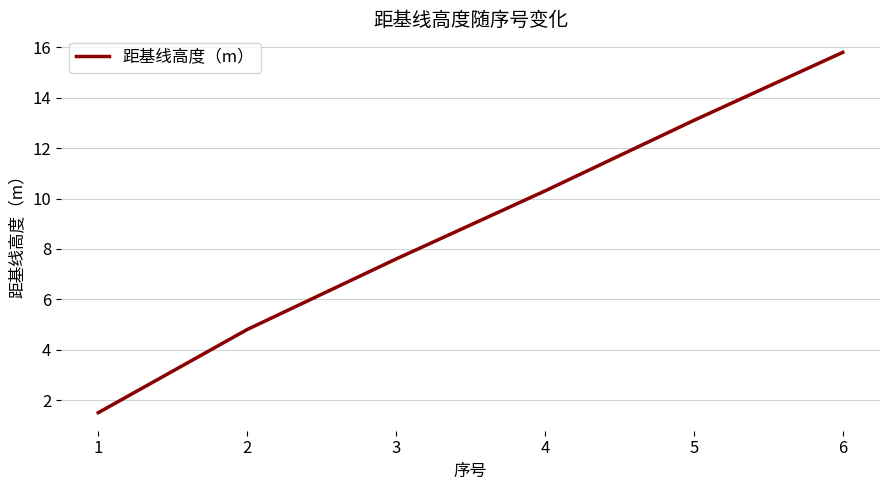

Is it true that the value at 3 is 7.6?

True